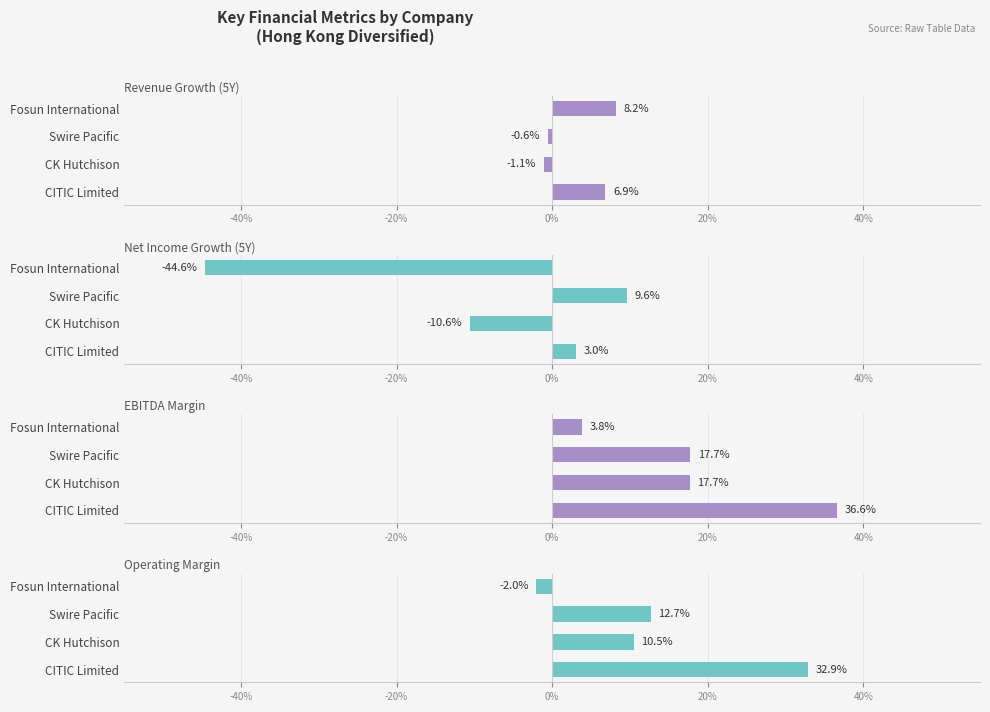

What is the difference between the highest and lowest values at Fosun International?

0.5